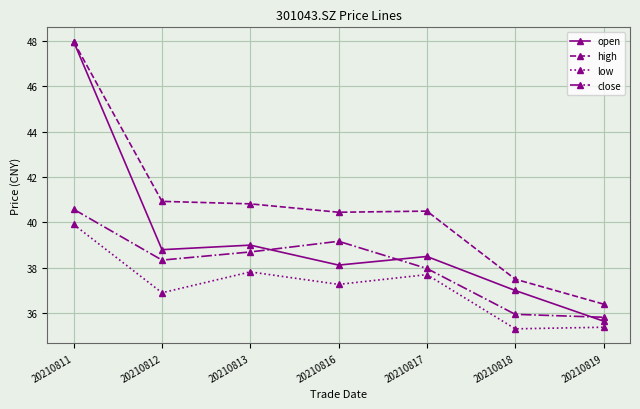

True or false: high and low intersect in this chart.

False